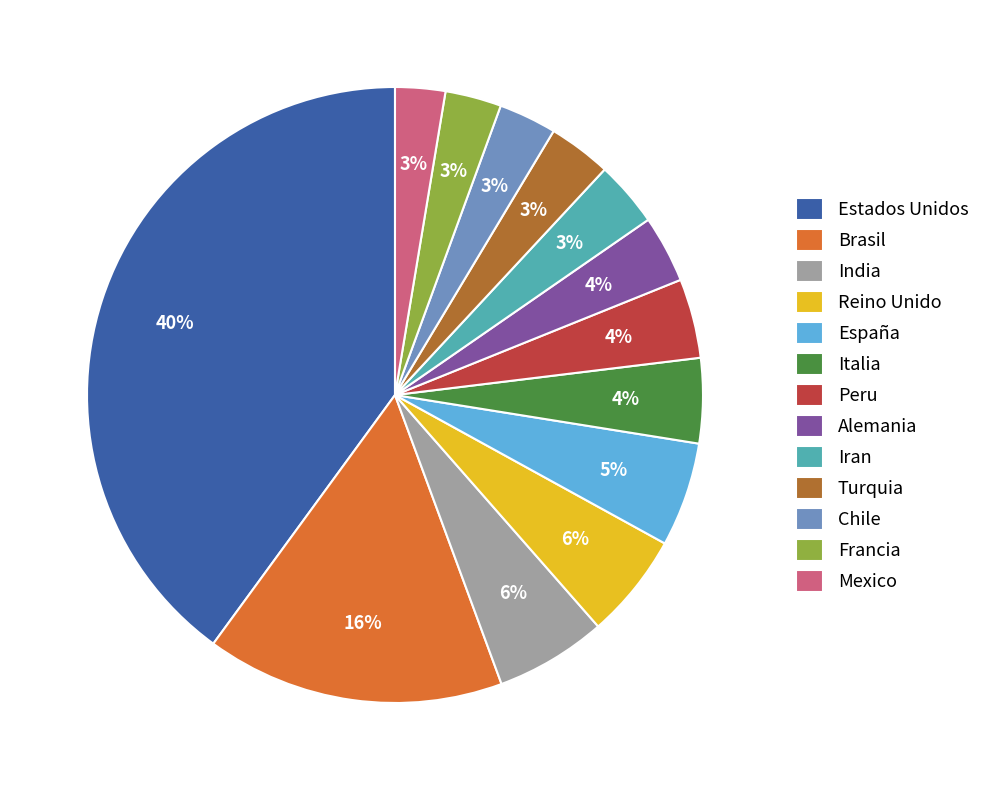

Is the sum of Turquia and Estados Unidos greater than half?

No